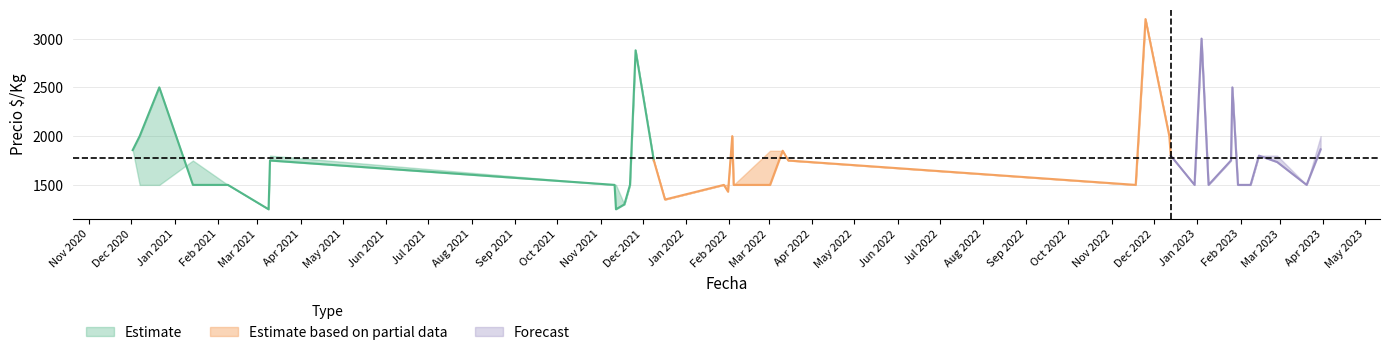

True or false: Precio promedio and Precio maximo intersect in this chart.

False